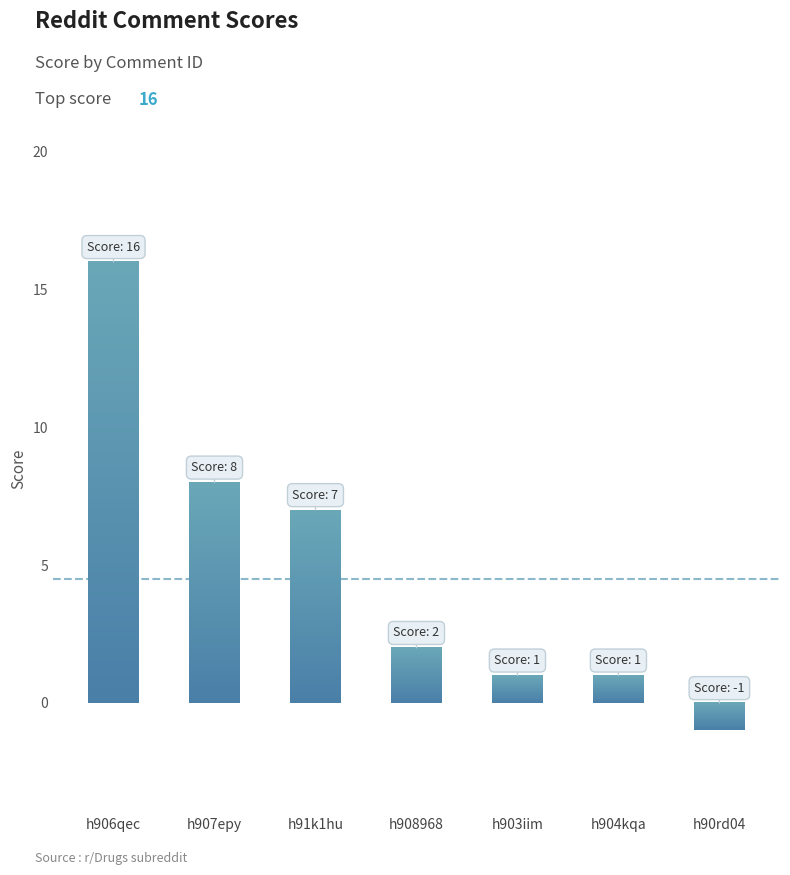

What is the maximum value shown in the chart?

16